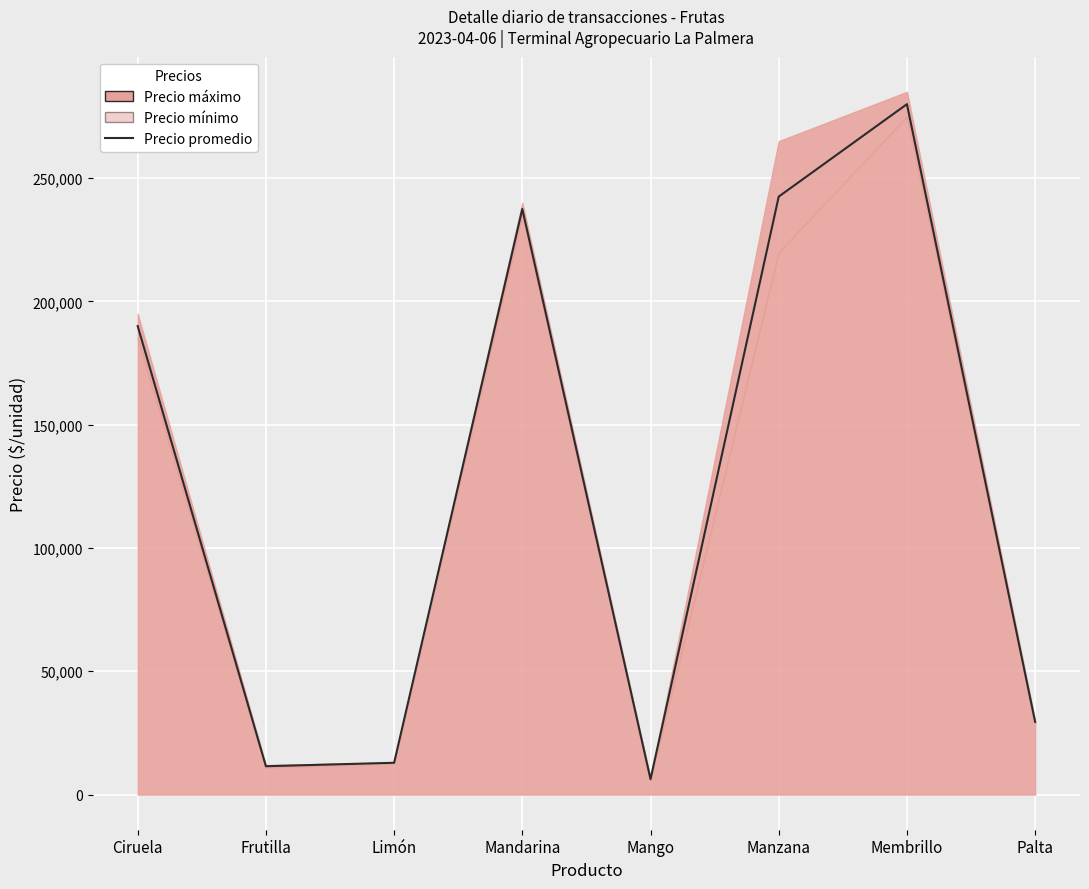

Which category has the highest value across all series?

Membrillo